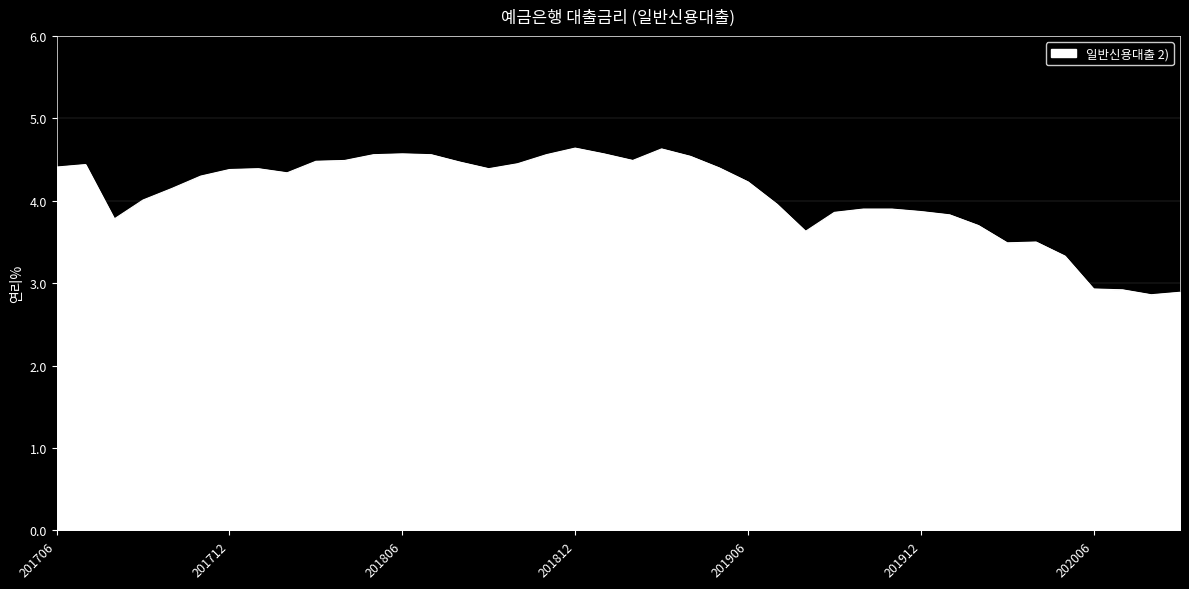

How many lines are shown in the chart?

1